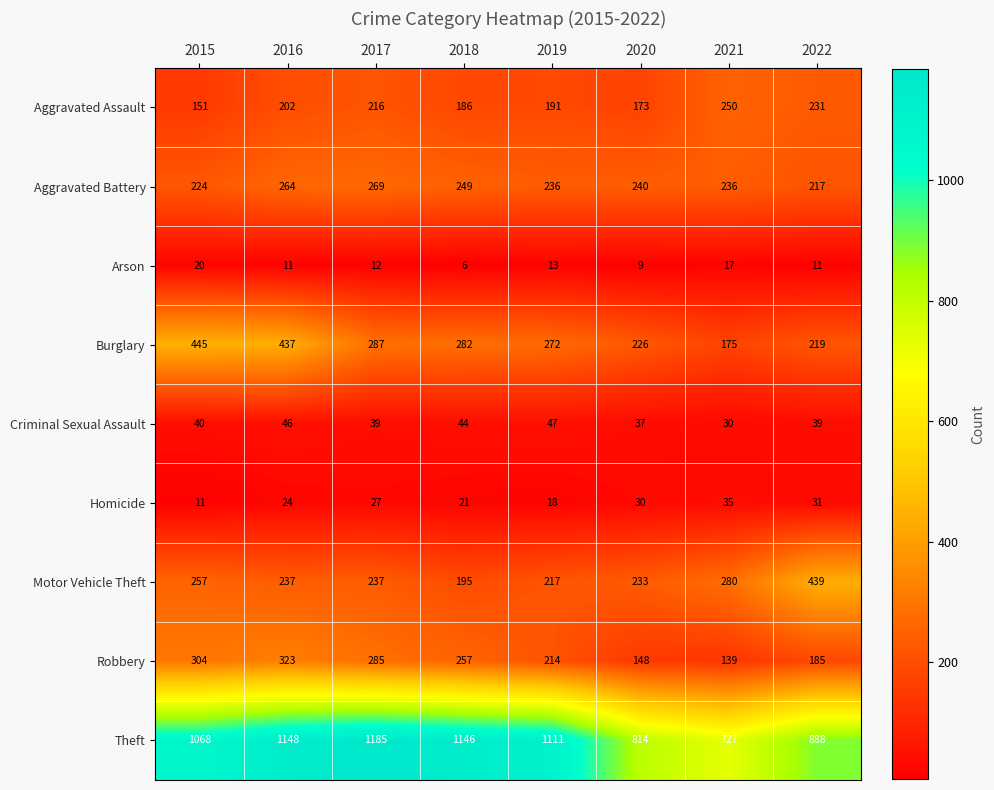

Count the number of categories in the chart.

8